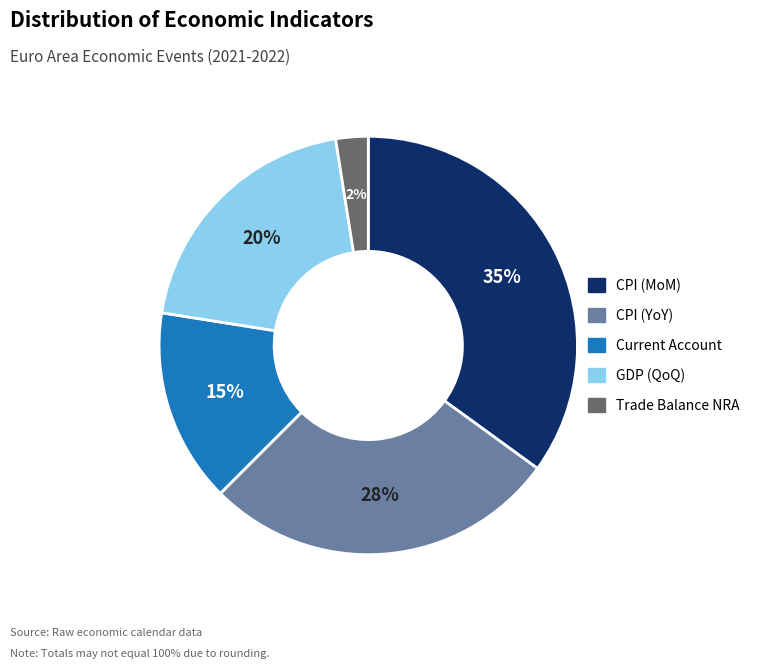

Between GDP (QoQ) and CPI (MoM), which is larger?

CPI (MoM)